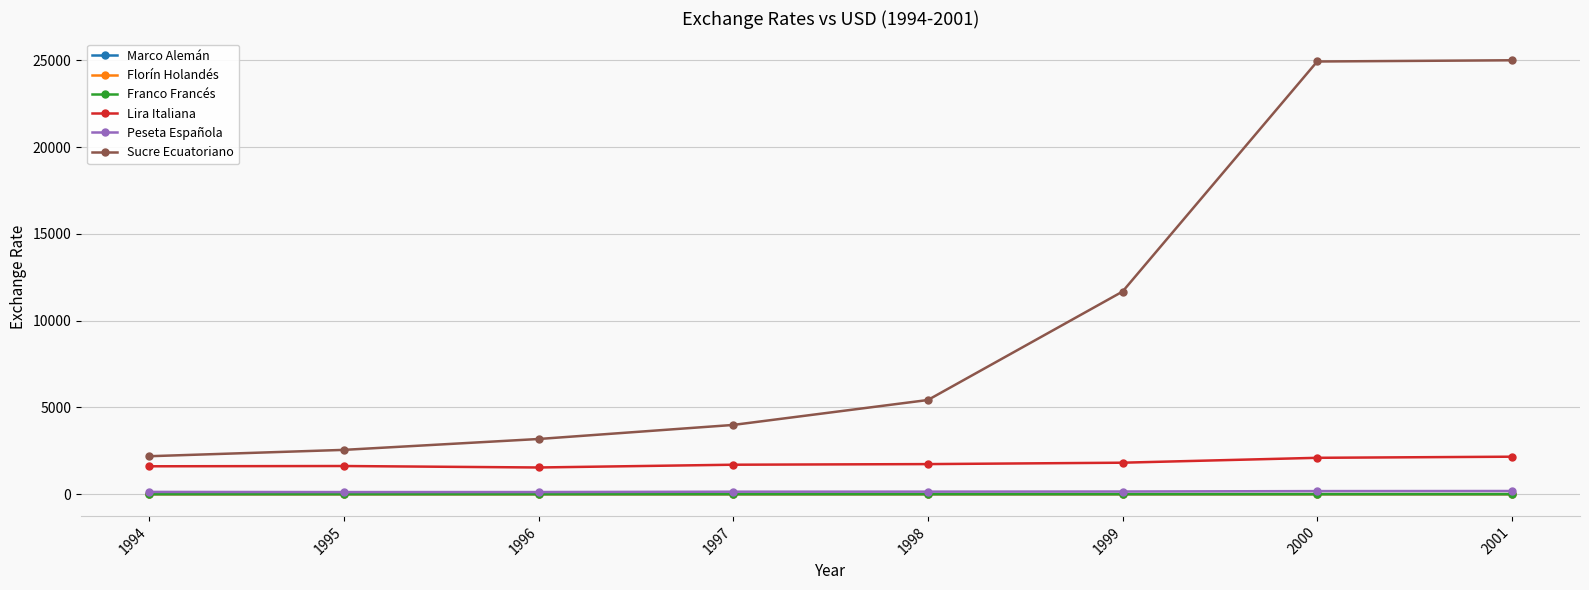

What are all the series names shown in the legend?

Marco Alemán, Florín Holandés, Franco Francés, Lira Italiana, Peseta Española, Sucre Ecuatoriano